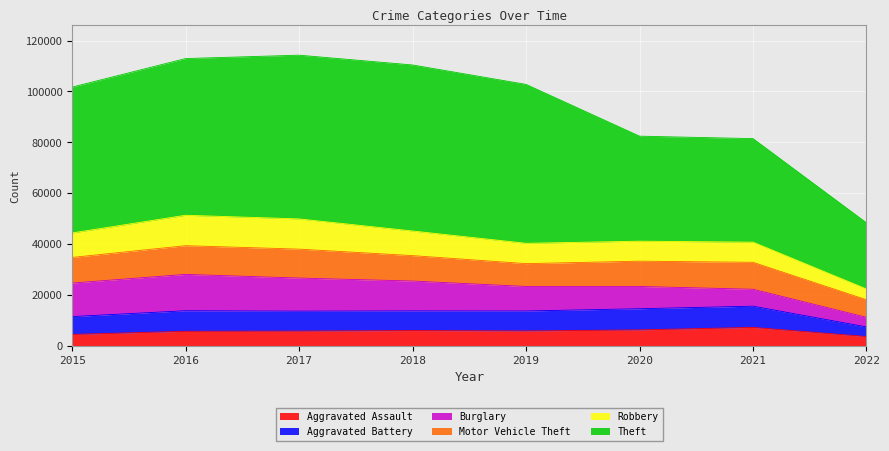

What is the sum of the Aggravated Battery values at 2019 and 2015?

14875